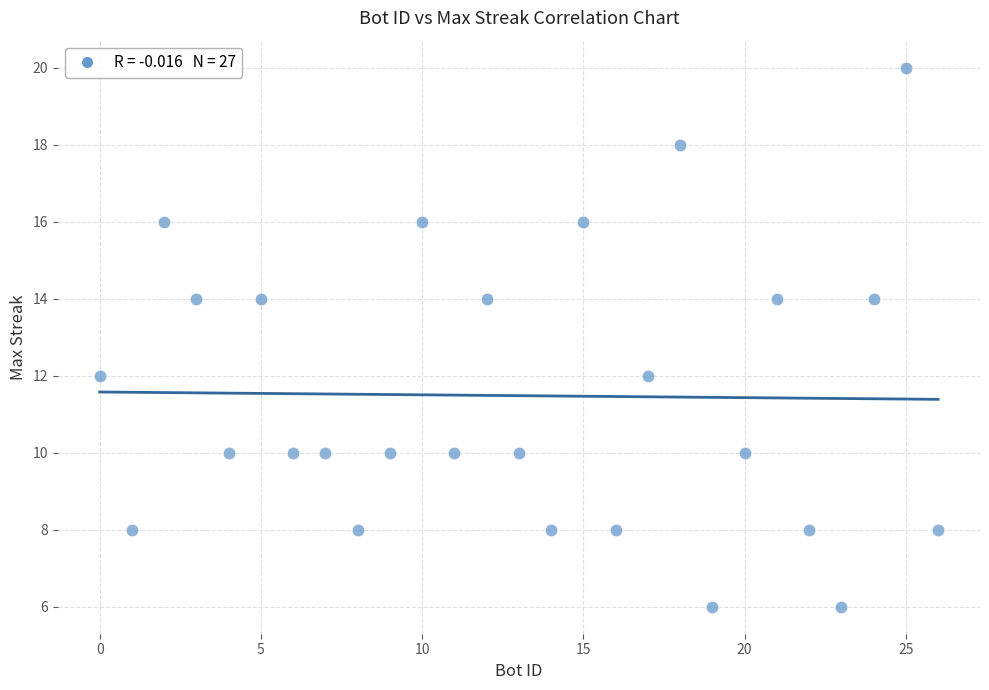

What is the range of X values (max minus min)?

26